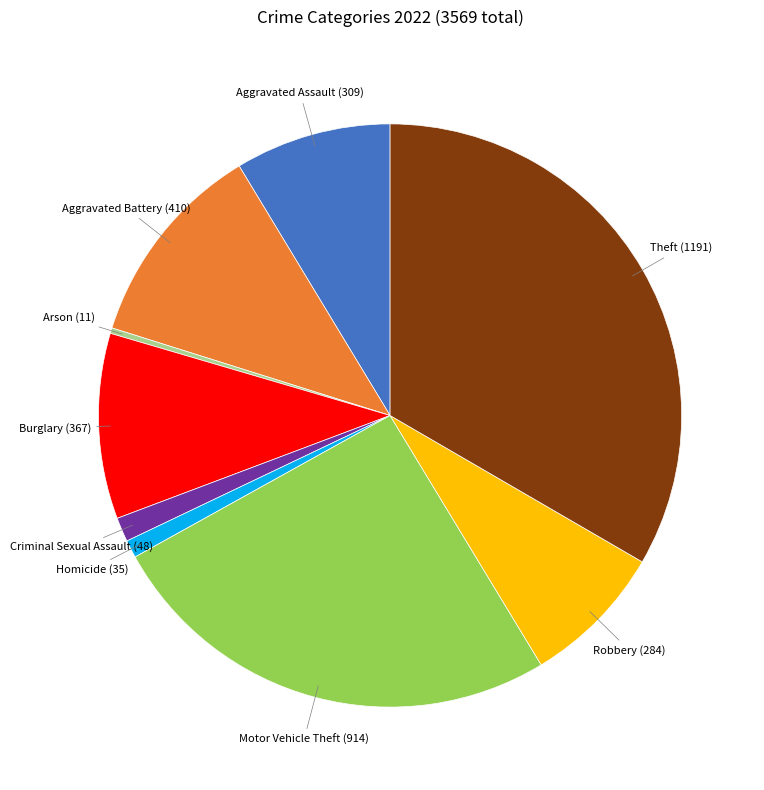

Which has a higher value, Burglary or Theft?

Theft